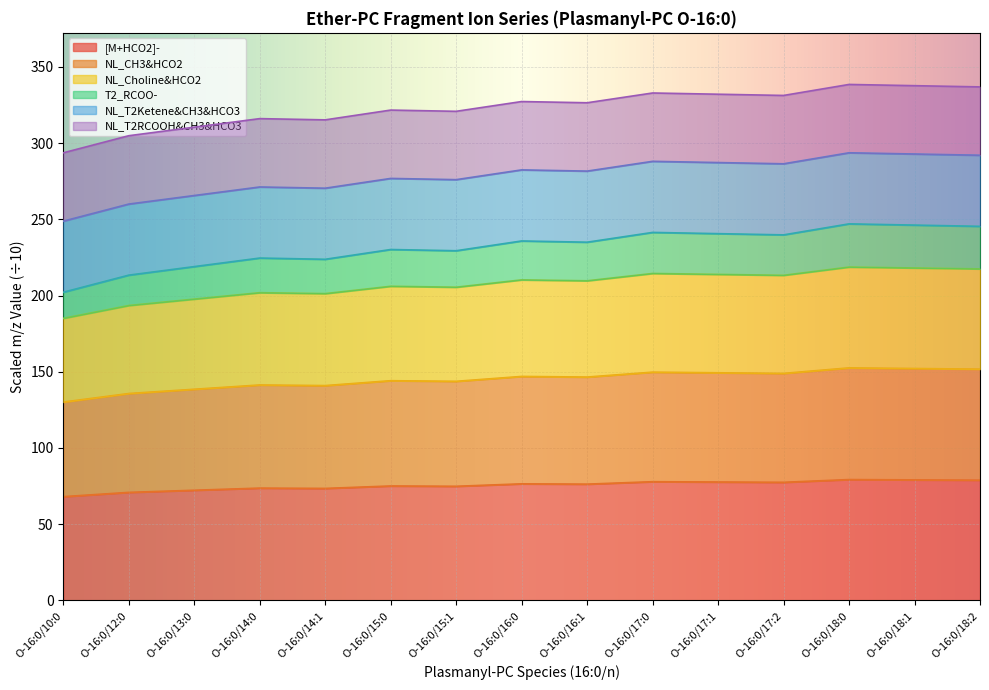

What is the total value across all series at O-16:0/14:1?

315.2